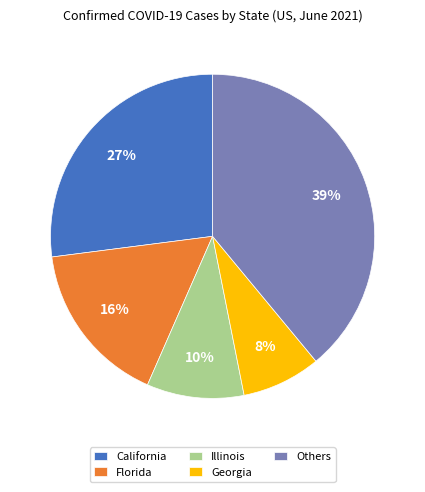

To the nearest percent, what is the average slice percentage?

20%